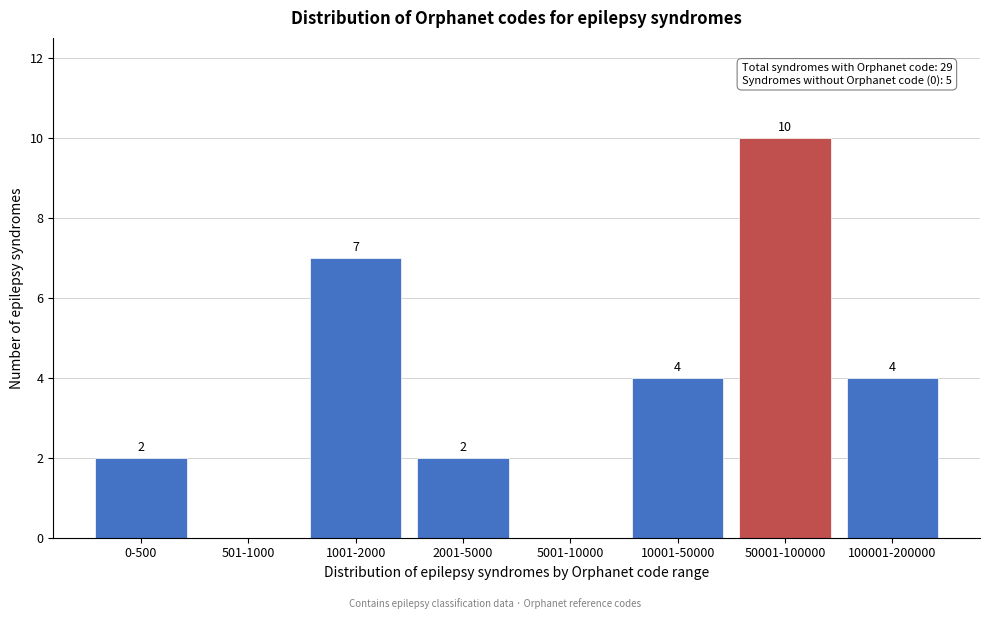

Reading left to right, transcribe all the data shown in this chart.

0-500=2	501-1000=0	1001-2000=7	2001-5000=2	5001-10000=0	10001-50000=4	50001-100000=10	100001-200000=4